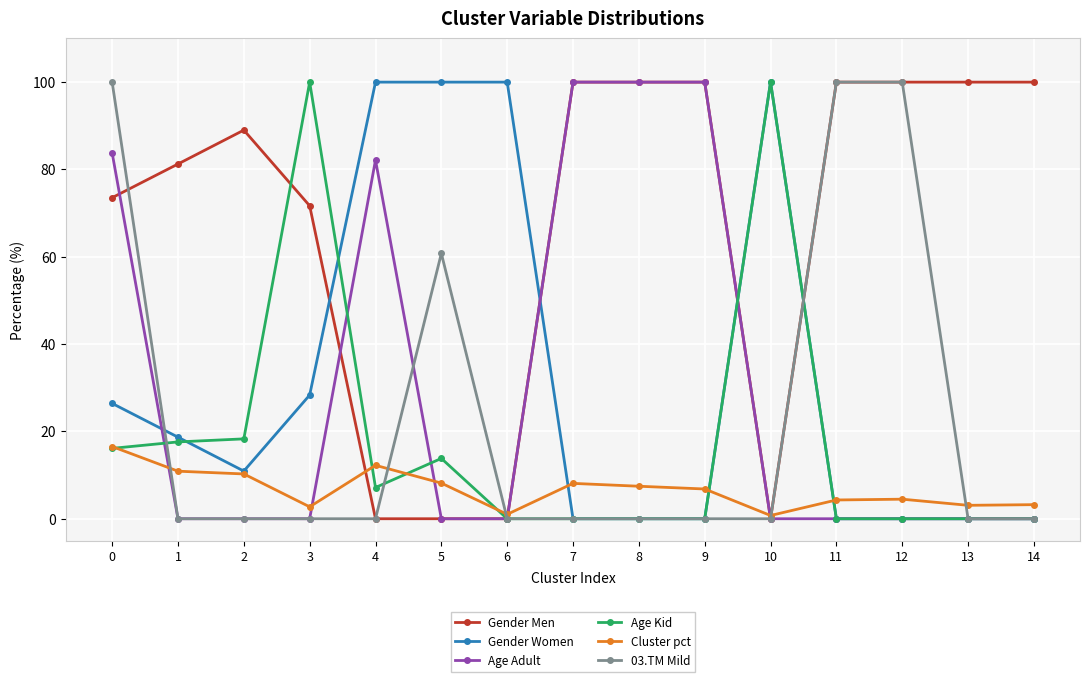

Count the number of data series in this chart.

6